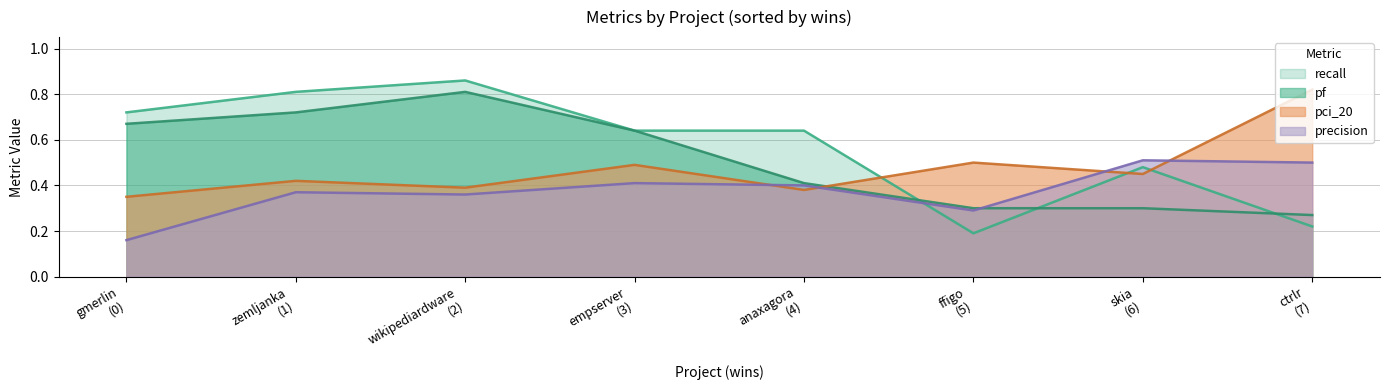

Rank the series by their maximum value, from highest to lowest.

recall, pci_20, pf, precision